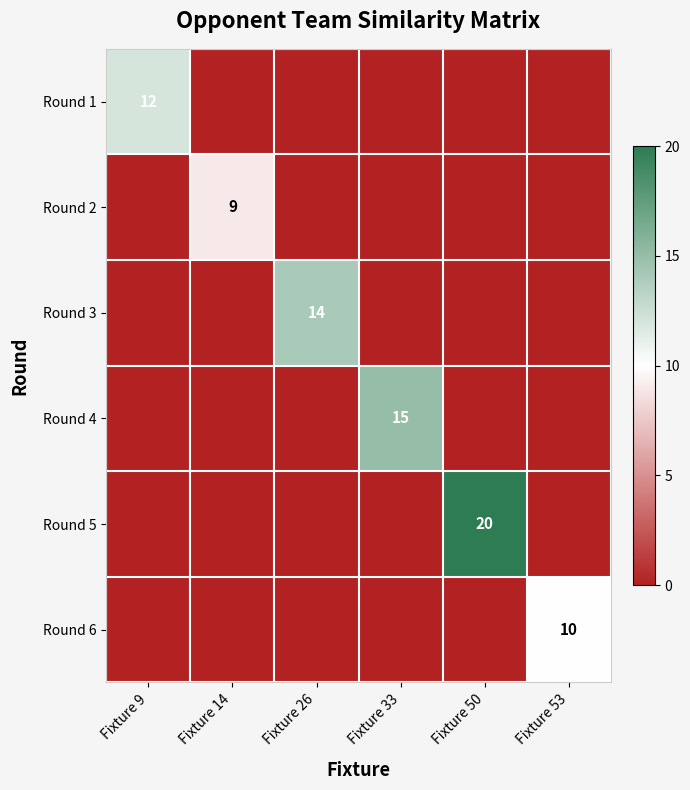

Is it true that Round 4 equals 15 at Fixture 33?

True